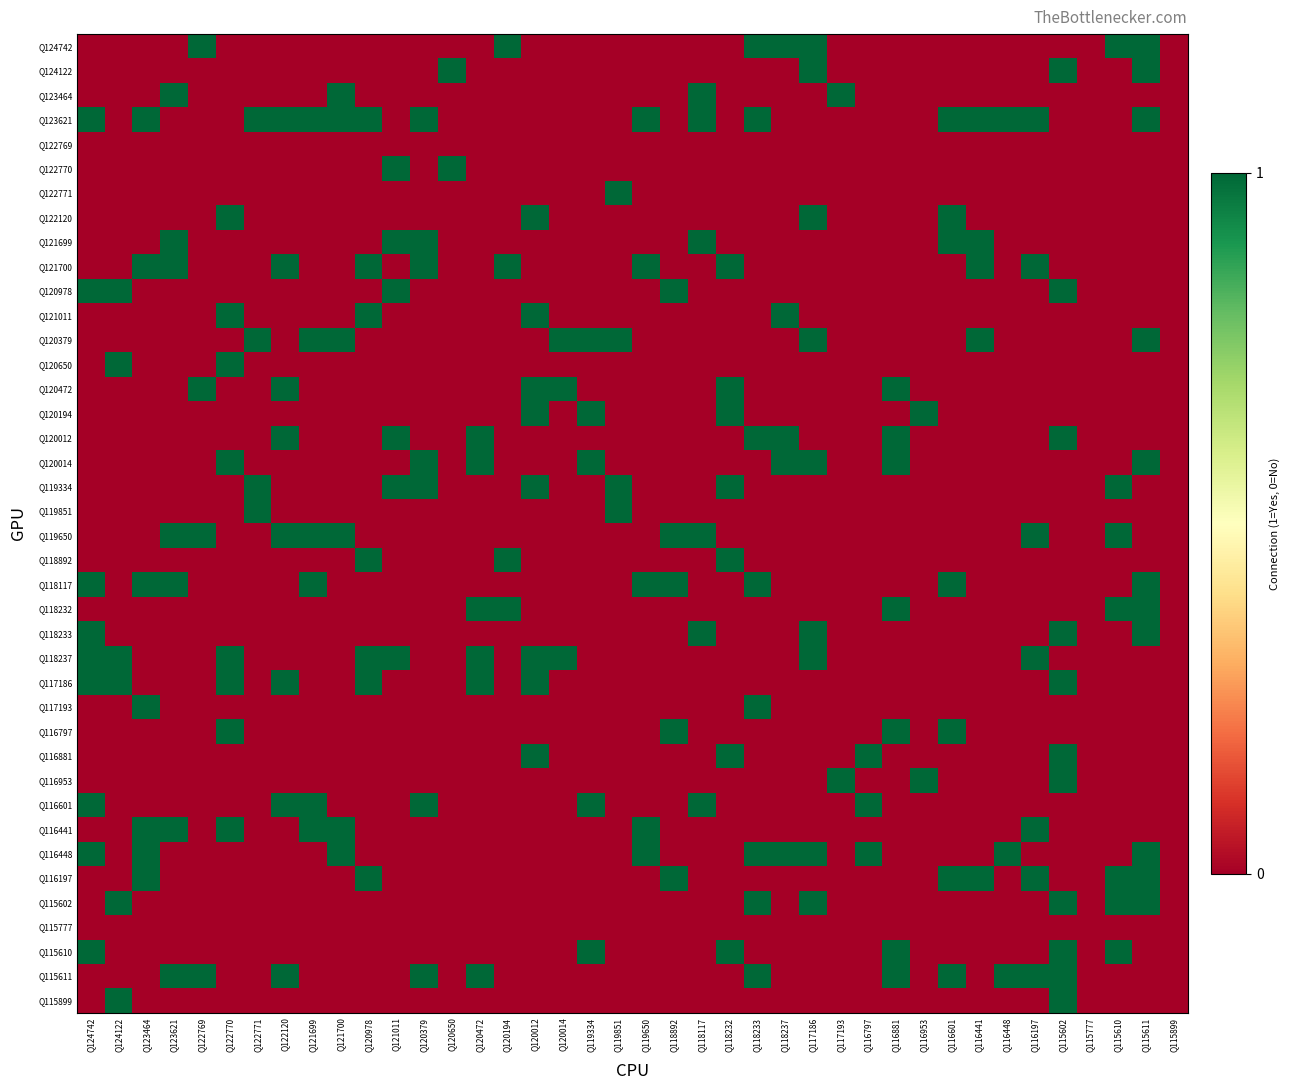

What is the spread (max minus min) of values at Q116797?

1